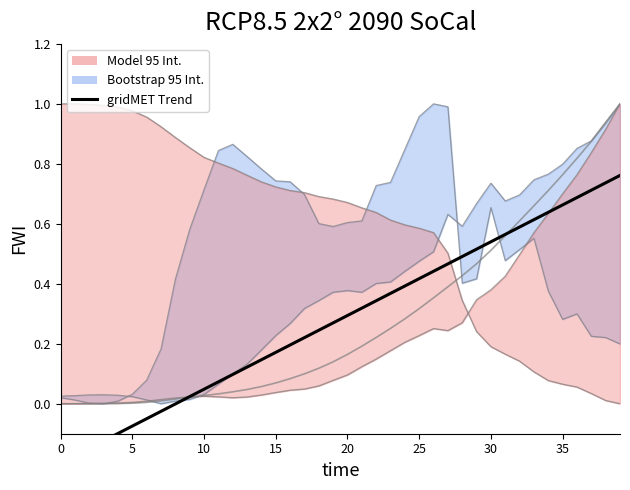

Which label corresponds to the largest value in the chart?

39